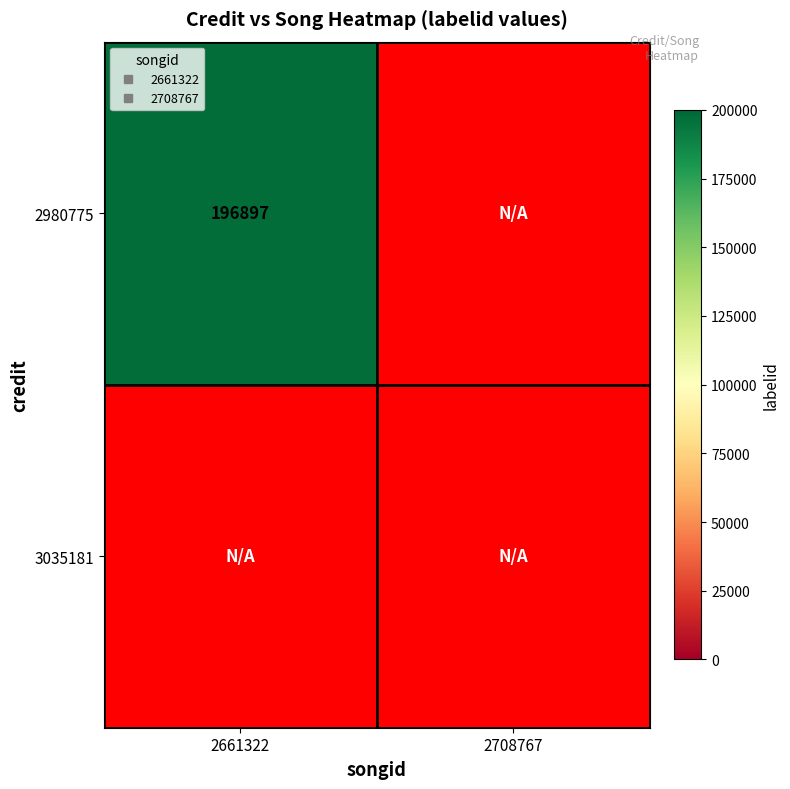

True or false: 3035181 has a value of -1 at 2708767.

True